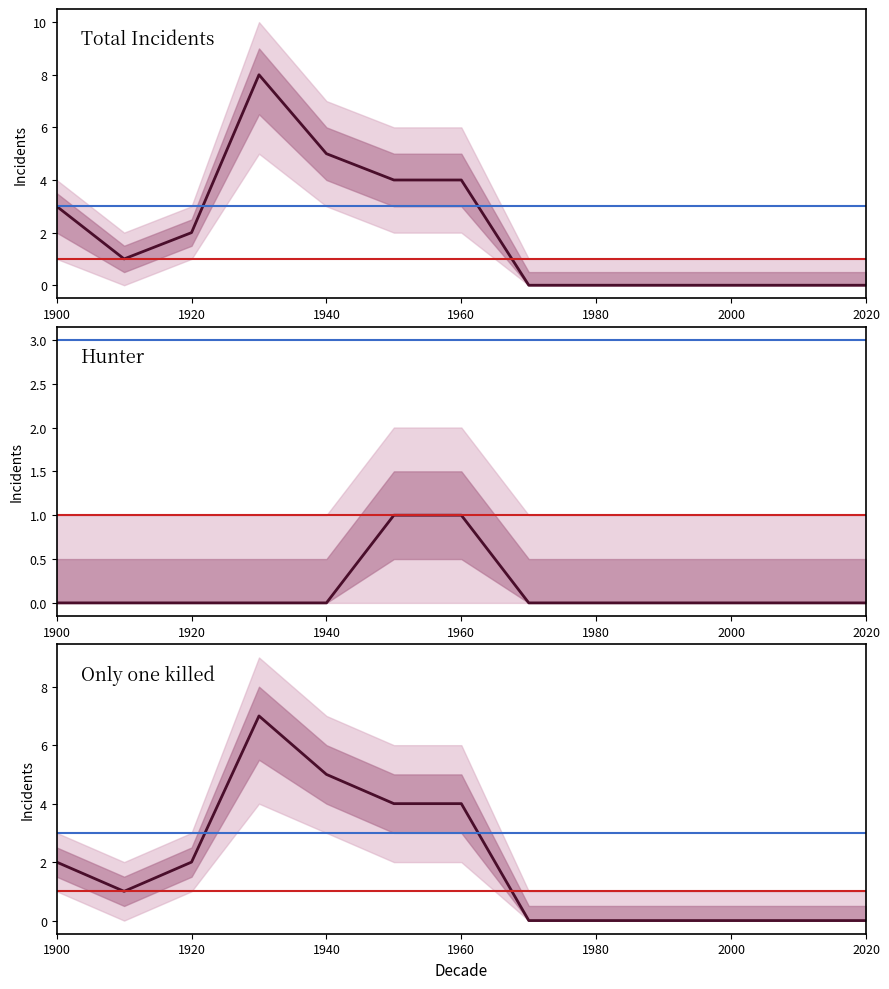

What are all the series names shown in the legend?

Total Incidents, Hunter, Only one killed